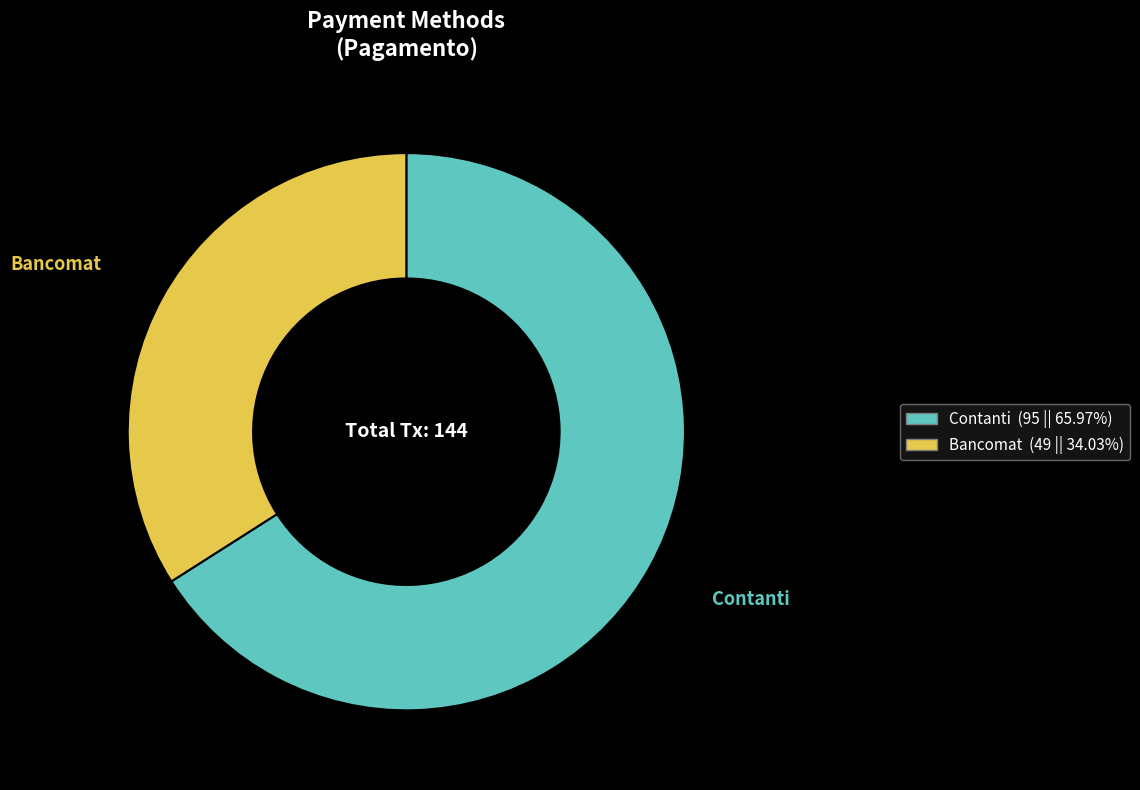

Which slice is the smallest?

Bancomat